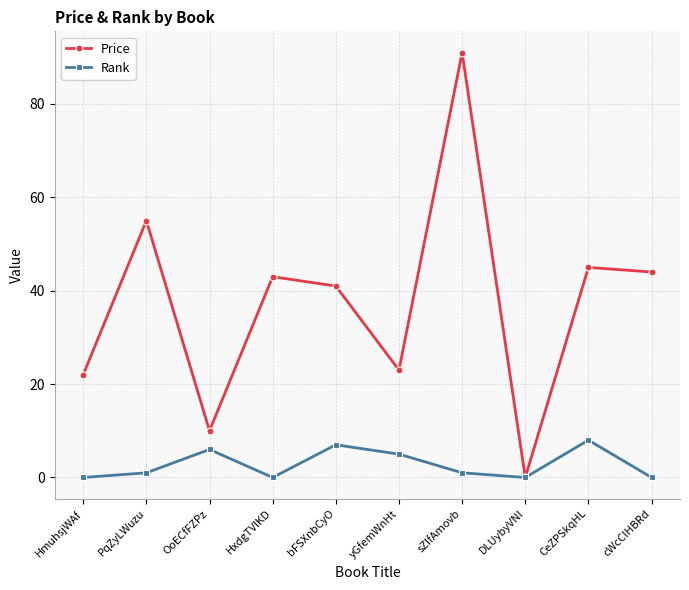

What is the difference between the second highest and second lowest values in the Price series?

45